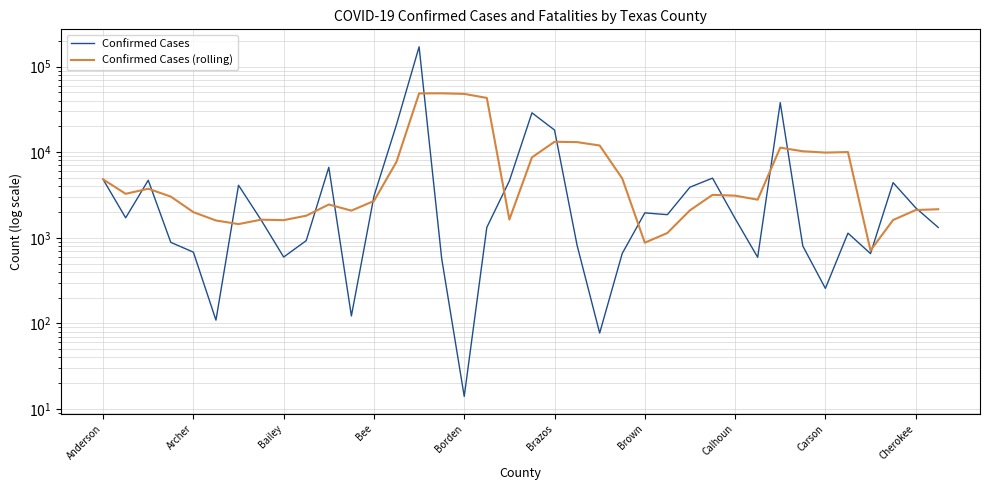

Is it true that Confirmed Cases (rolling) equals 1532.7 at Bee?

False